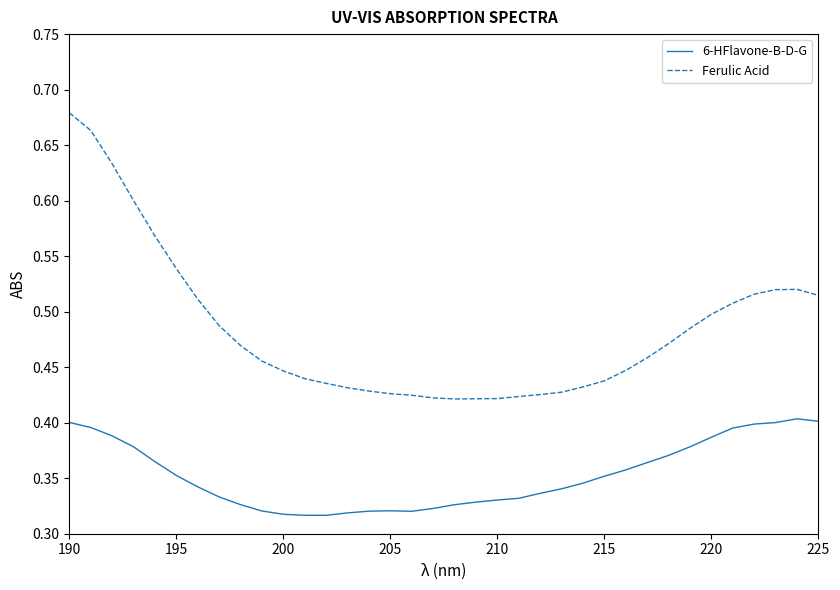

What are all the series names shown in the legend?

6-HFlavone-B-D-G, Ferulic Acid